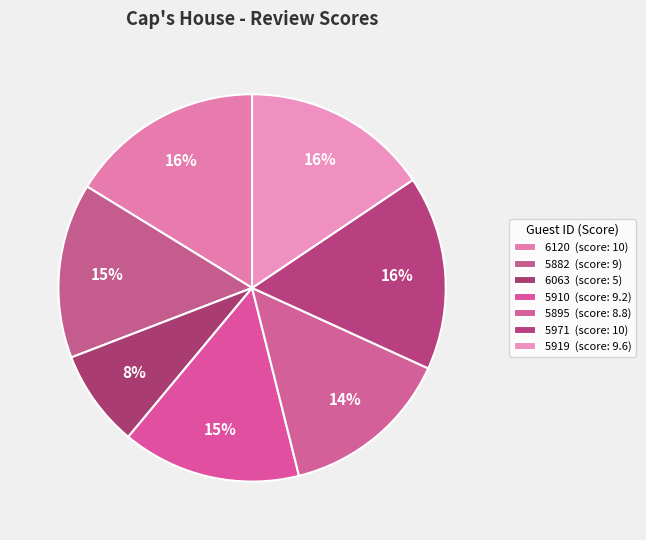

Is 5971 the majority of the pie?

No